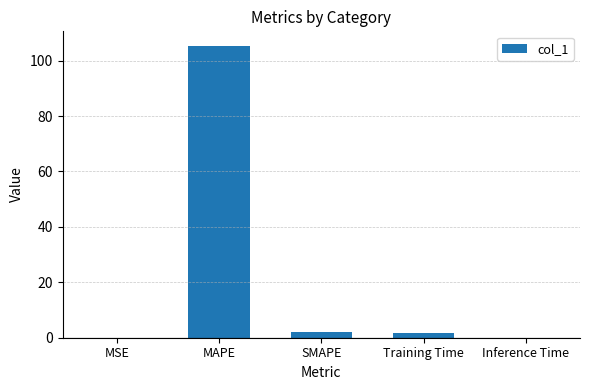

Is it true that the value at MSE is 0.0?

True